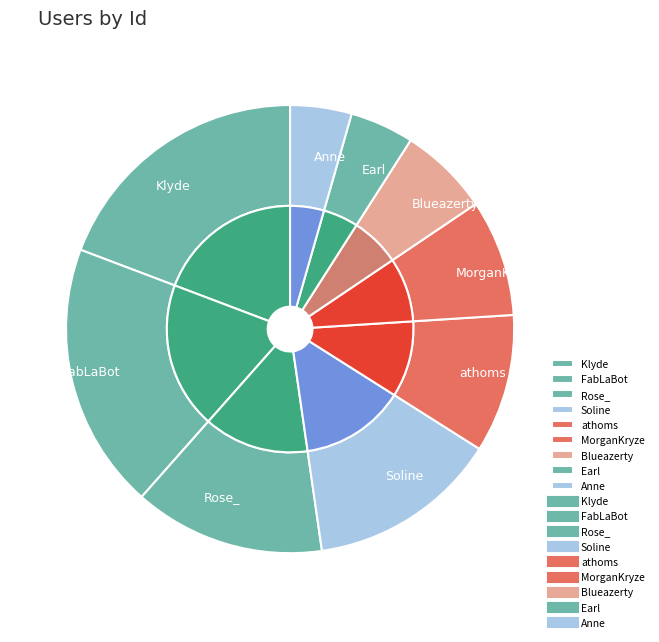

What is the smallest slice in the pie chart?

Anne